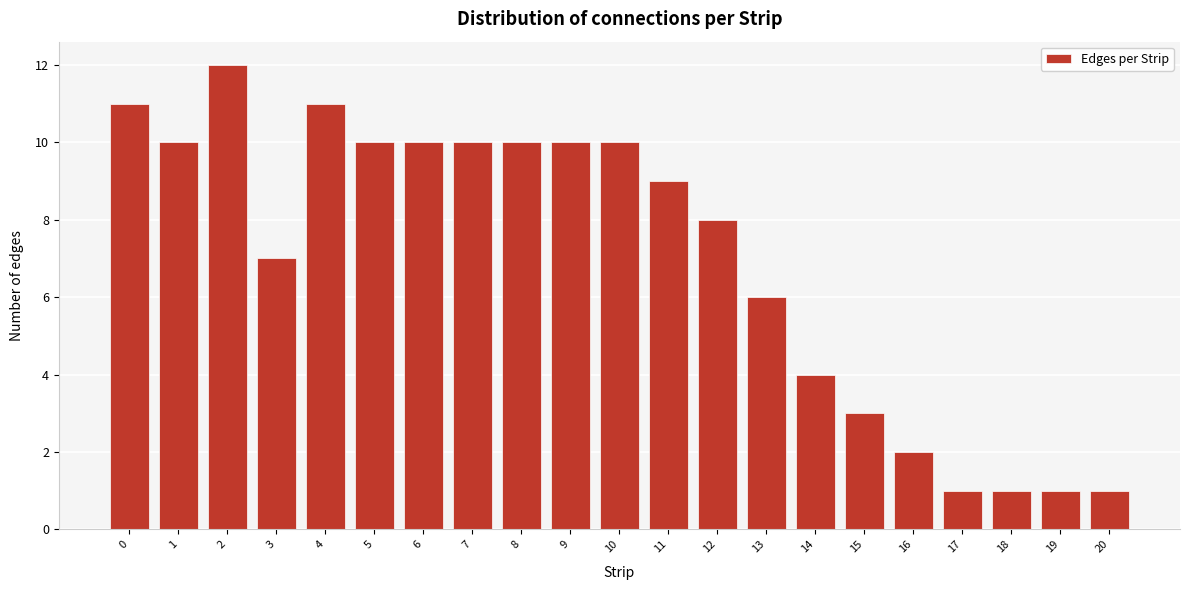

Reading left to right, transcribe all the data shown in this chart.

11	10	12	7	11	10	10	10	10	10	10	9	8	6	4	3	2	1	1	1	1